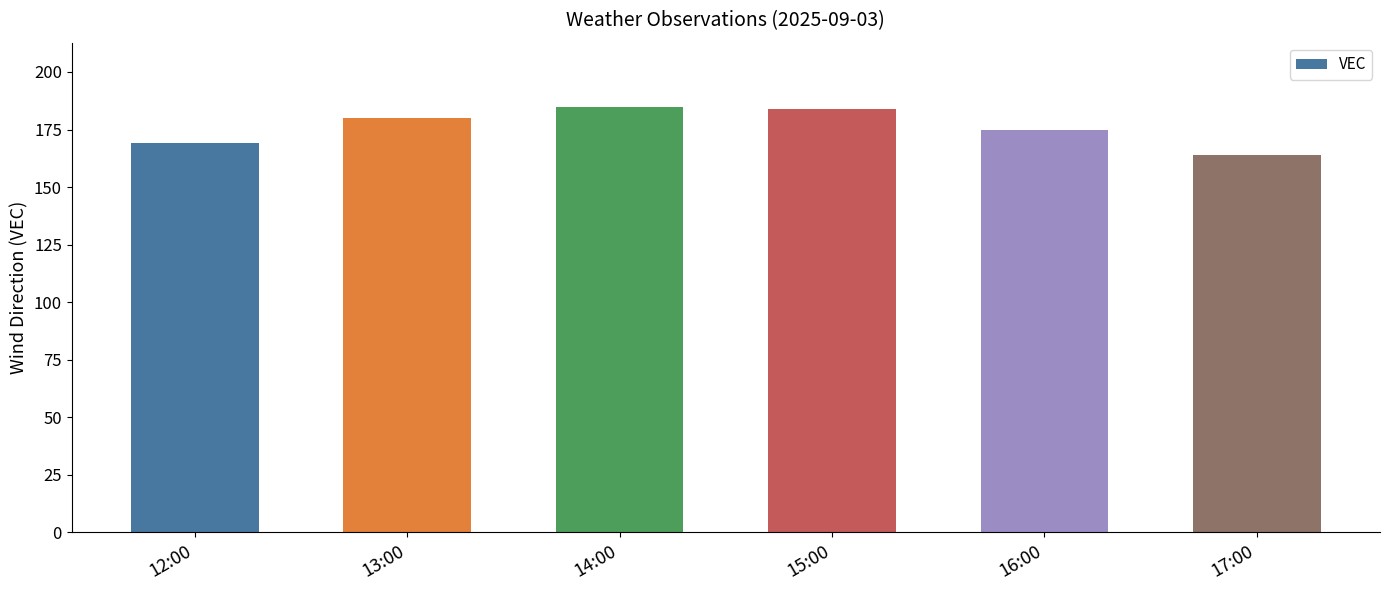

Reading left to right, list all the values displayed in this chart.

12:00=169	13:00=180	14:00=185	15:00=184	16:00=175	17:00=164